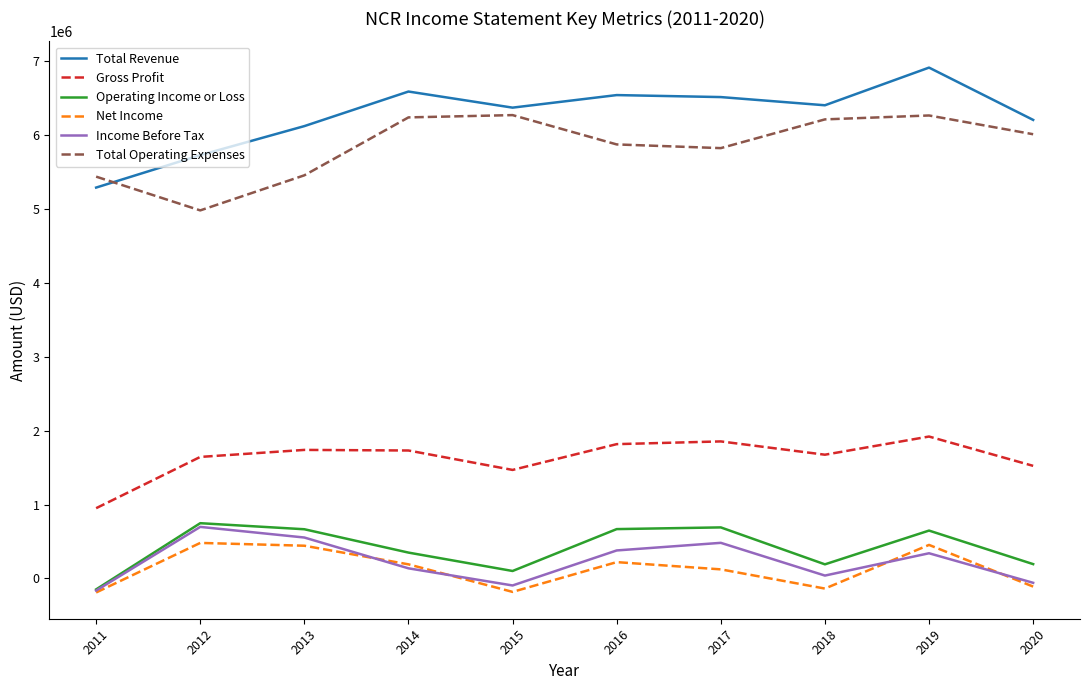

Is it true that Gross Profit equals 951000 at 2011?

True